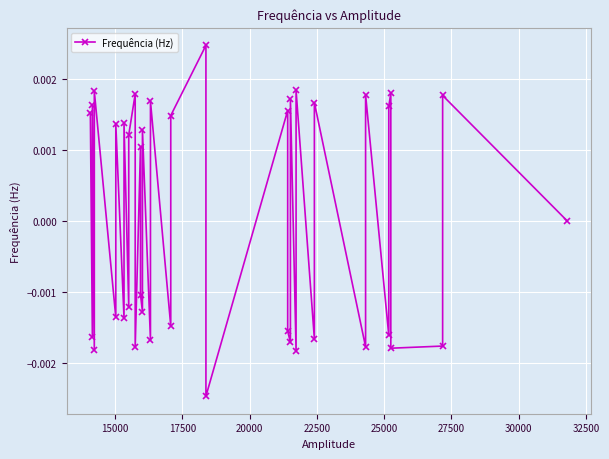

How many values are between 0 and 1?

21